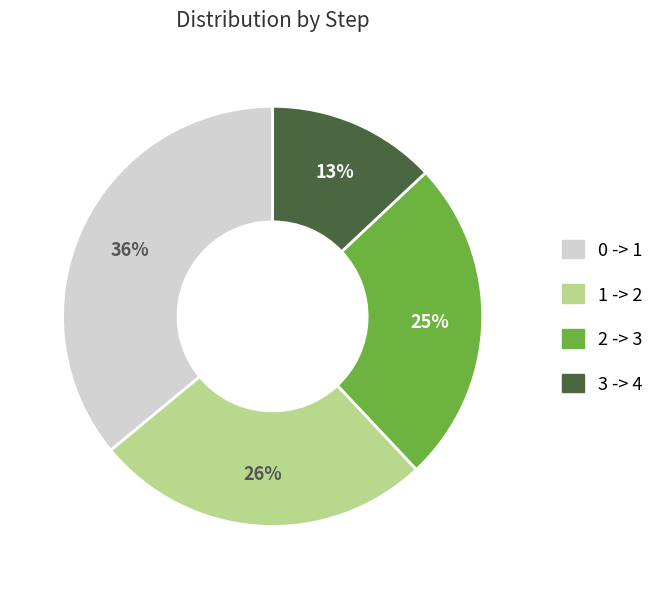

What is the ratio of the value at 2 -> 3 to the value at 3 -> 4?

1.9